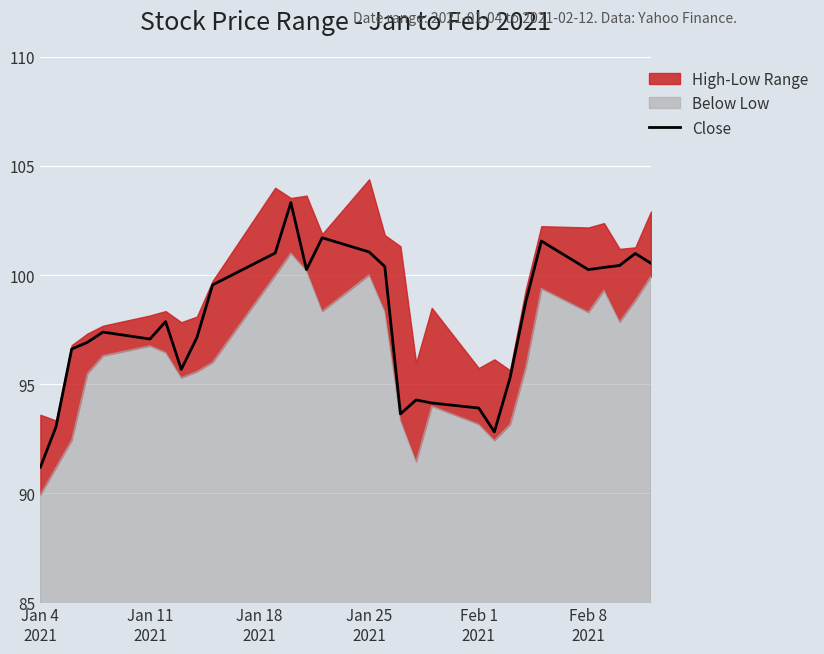

What is the lowest value of the Close series?

91.2